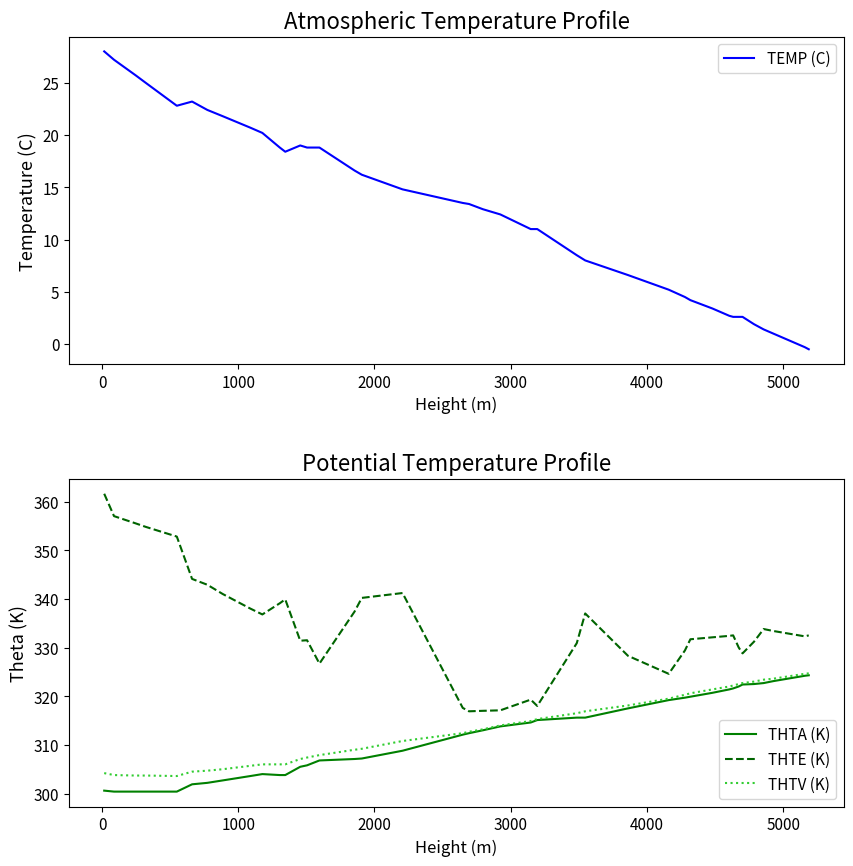

True or false: THTV (K) and THTE (K) intersect in this chart.

False